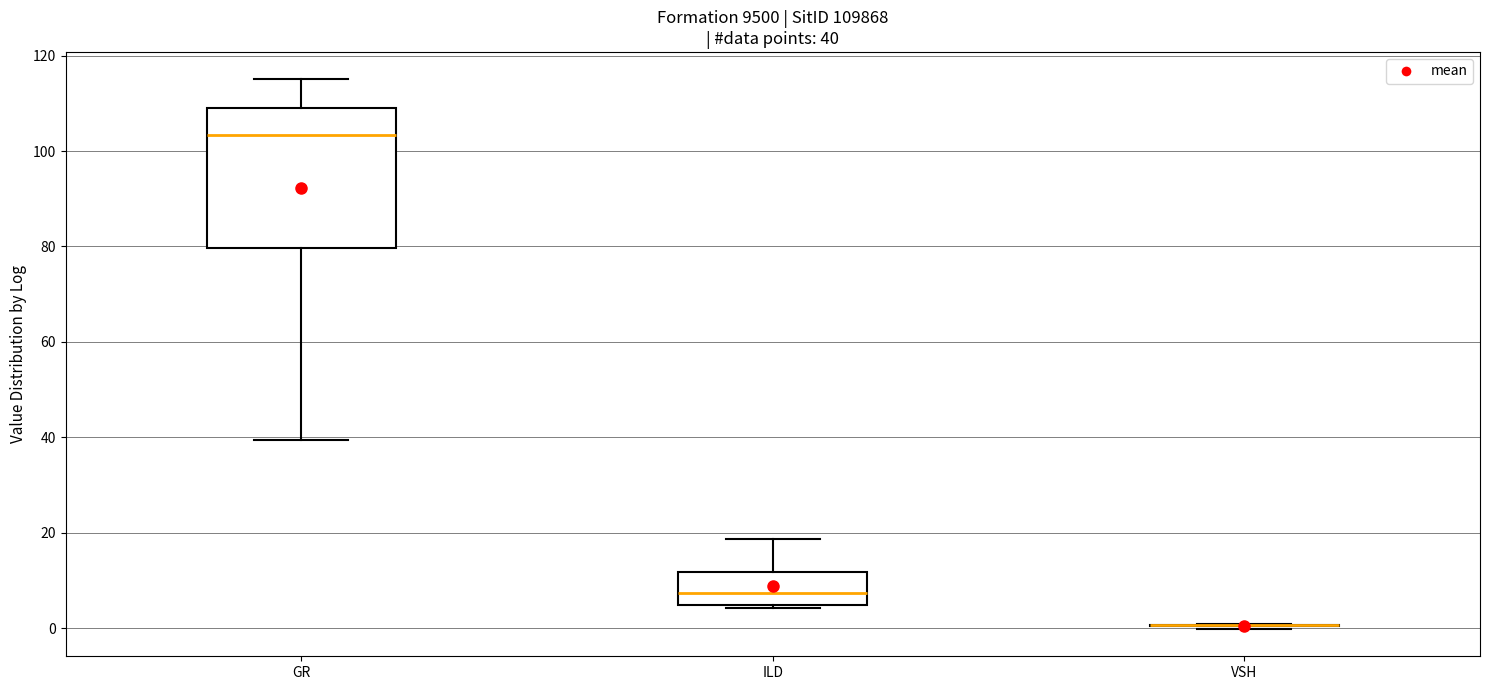

Which box is the tallest, from its lower edge to its upper edge?

GR